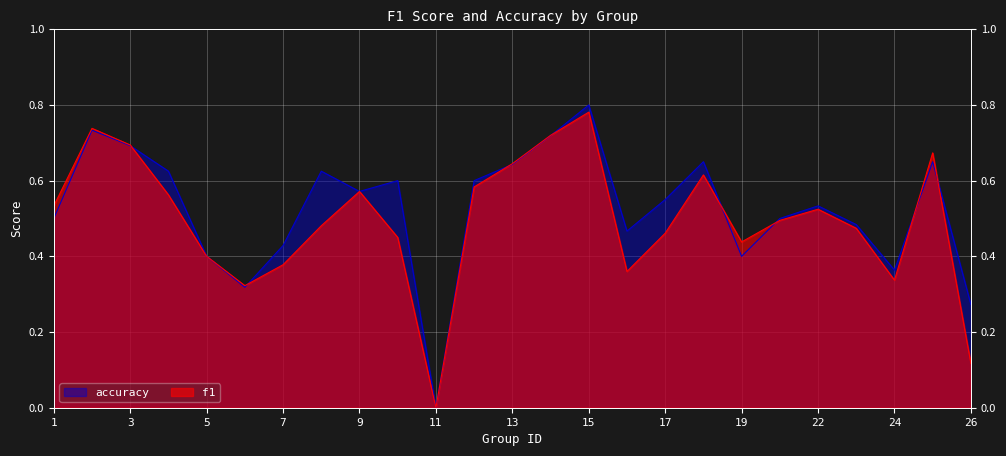

What is the value of the f1 point at the 14th from the left?

0.7